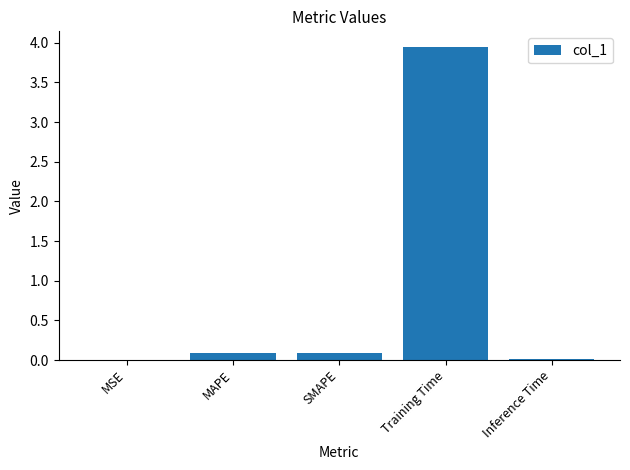

What is the sum of the values at SMAPE and Training Time?

4.0